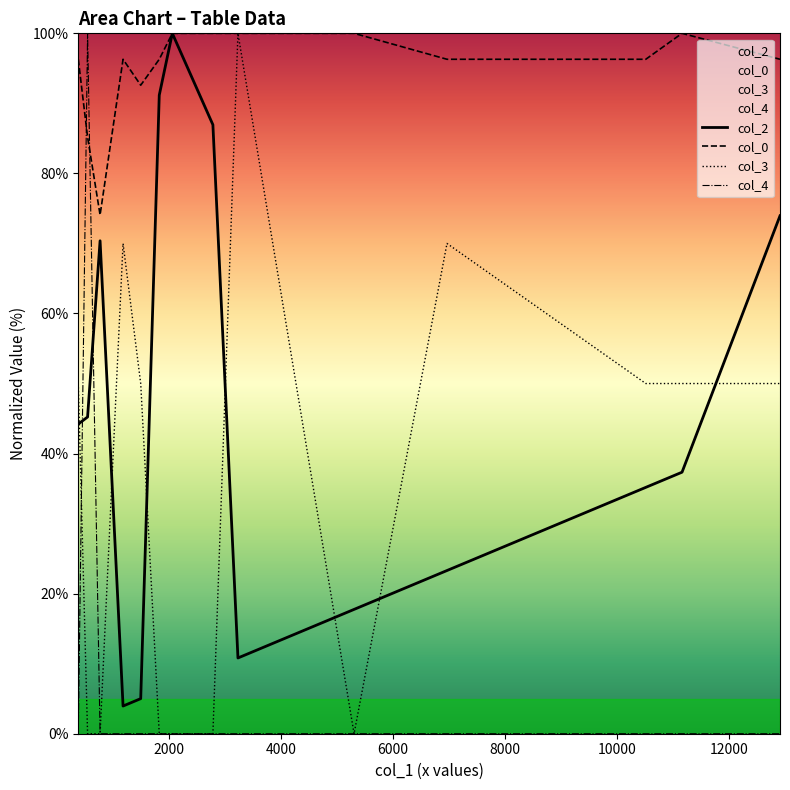

What is the greatest value displayed?

100.0